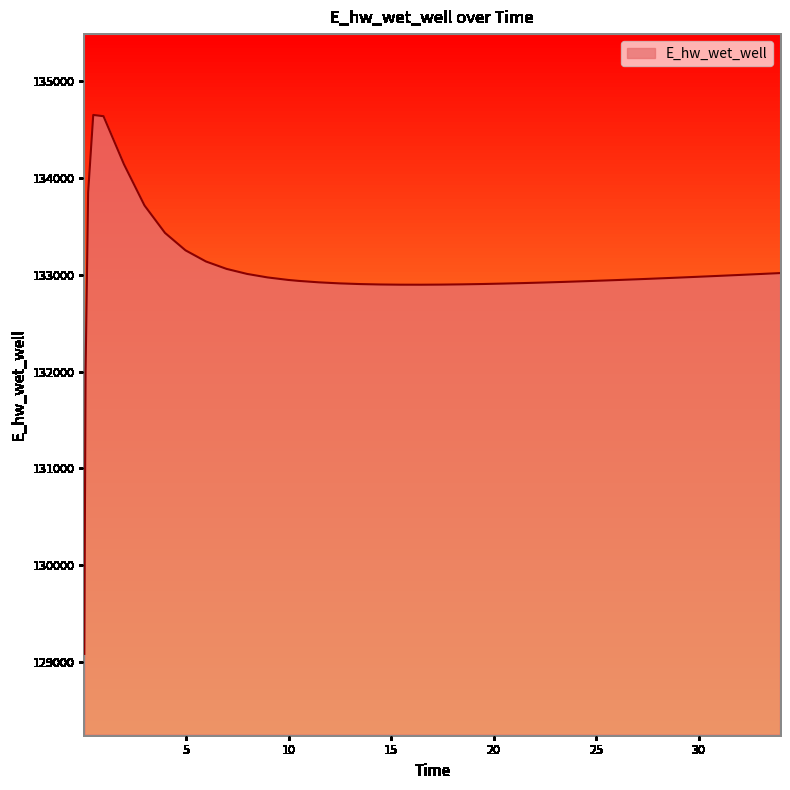

What is the greatest value displayed?

134653.7